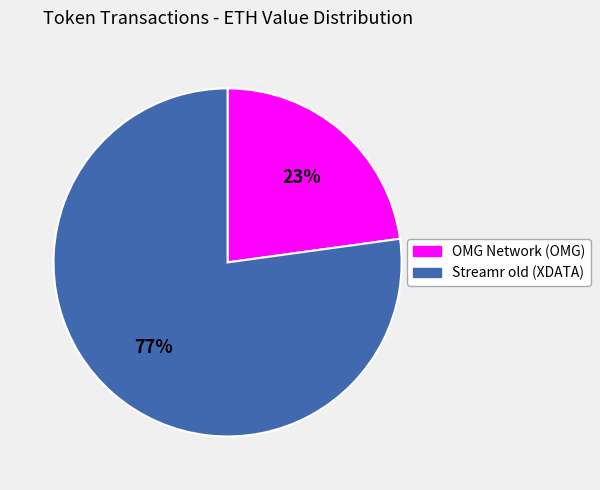

How many slices are in this pie chart?

2